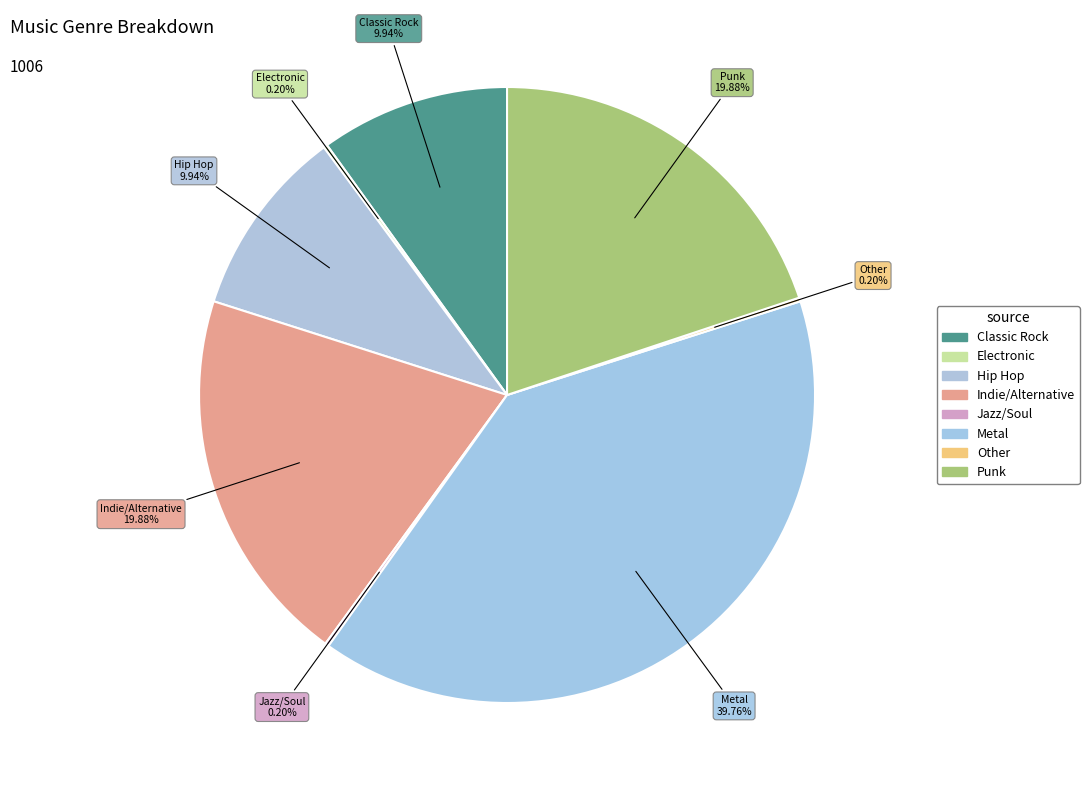

To the nearest percent, what percentage of the pie is Indie/Alternative?

20%